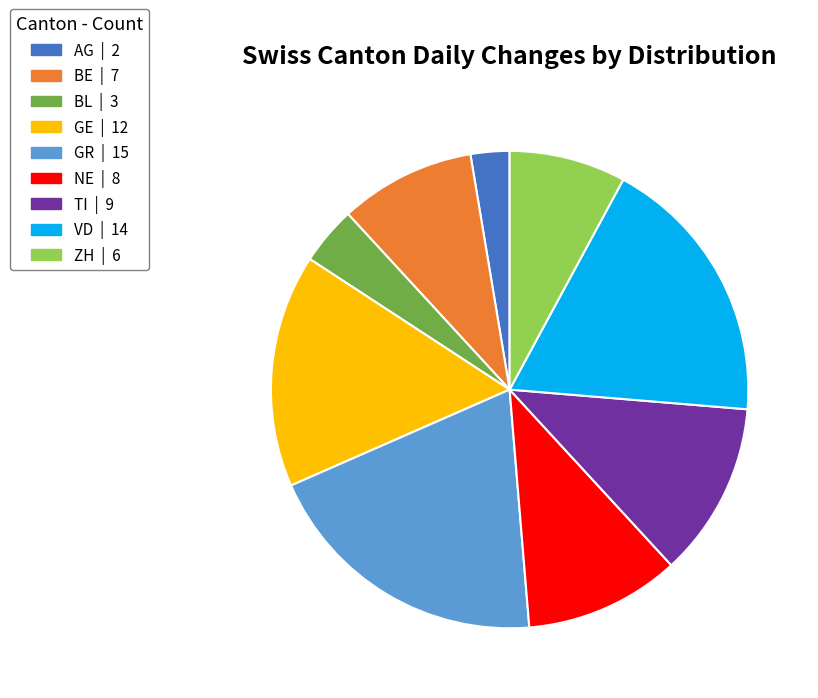

Is there a majority slice in this chart?

No